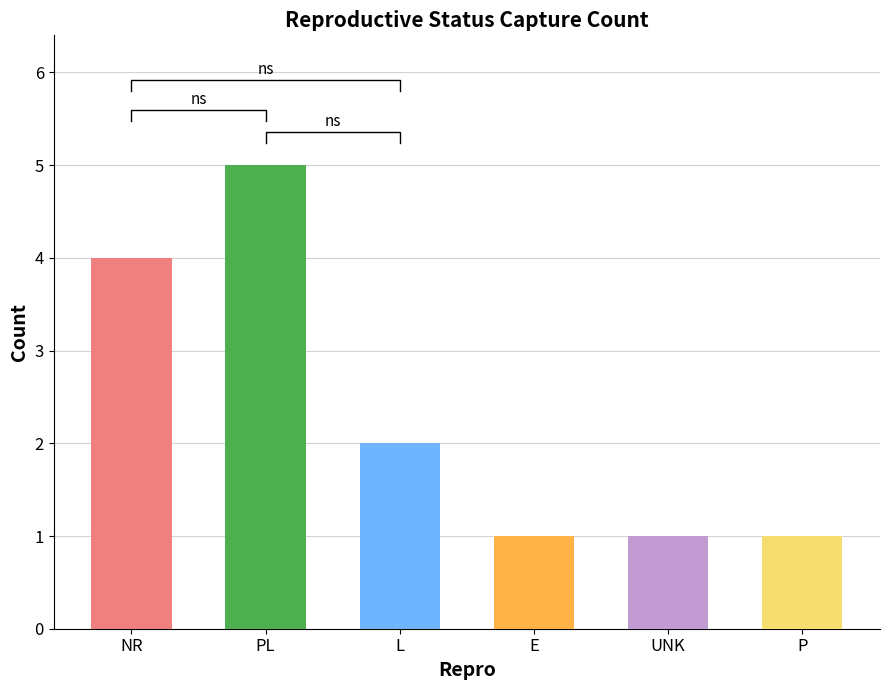

The value at PL is 1. True or false?

False